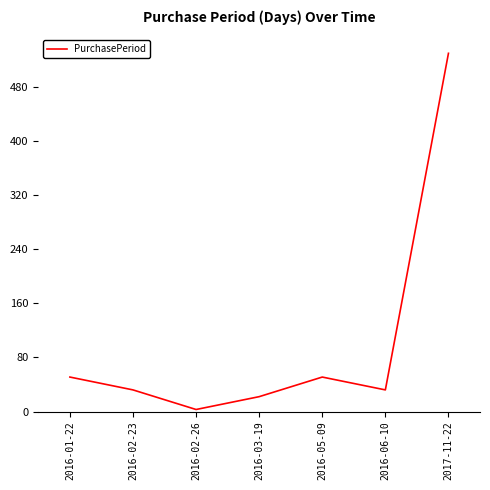

Between 2017-11-22 and 2016-02-23, which is larger?

2017-11-22